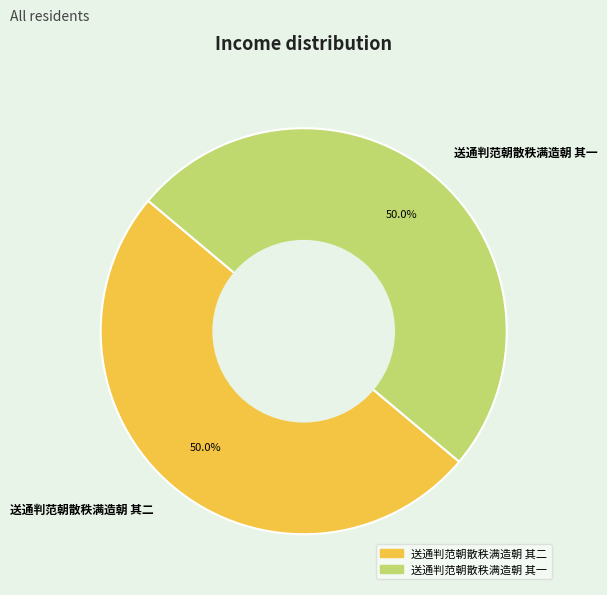

Do 送通判范朝散秩满造朝 其二 and 送通判范朝散秩满造朝 其一 together represent more than half of the pie?

Yes